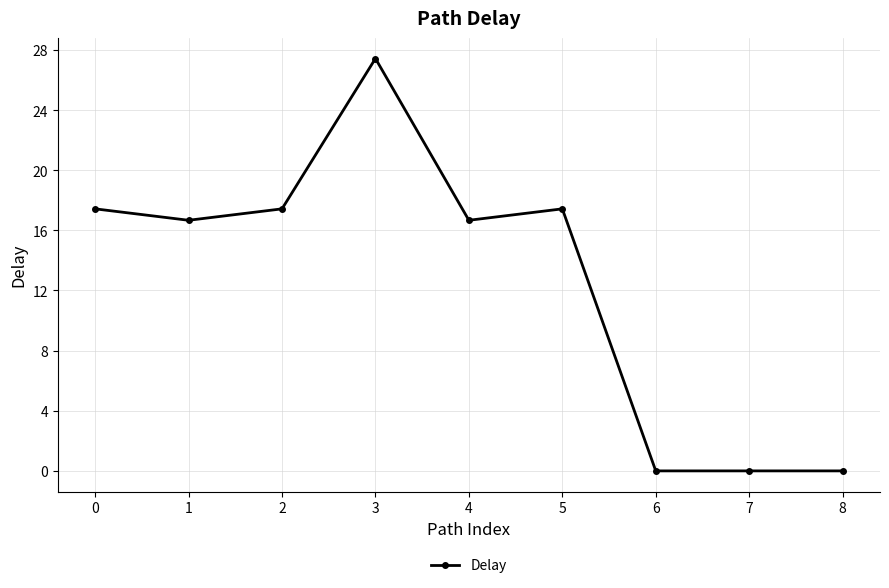

True or false: the data has more than 0 interior local peaks.

True